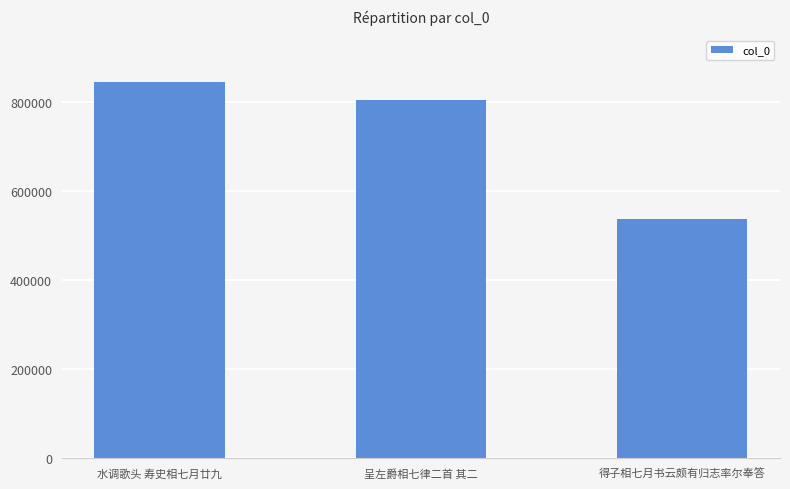

What is the ratio of the value at 呈左爵相七律二首 其二 to the value at 水调歌头 寿史相七月廿九?

1.0